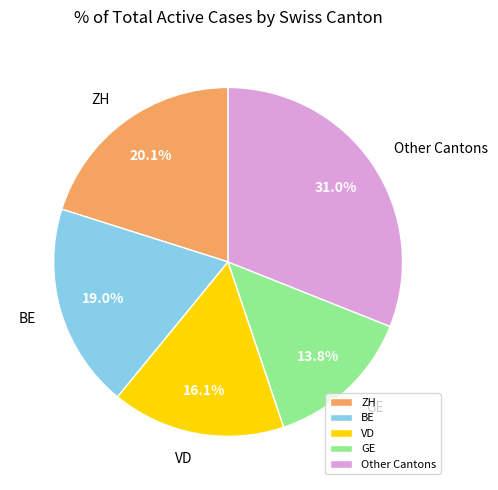

Rank the categories by value from highest to lowest.

Other Cantons, ZH, BE, VD, GE